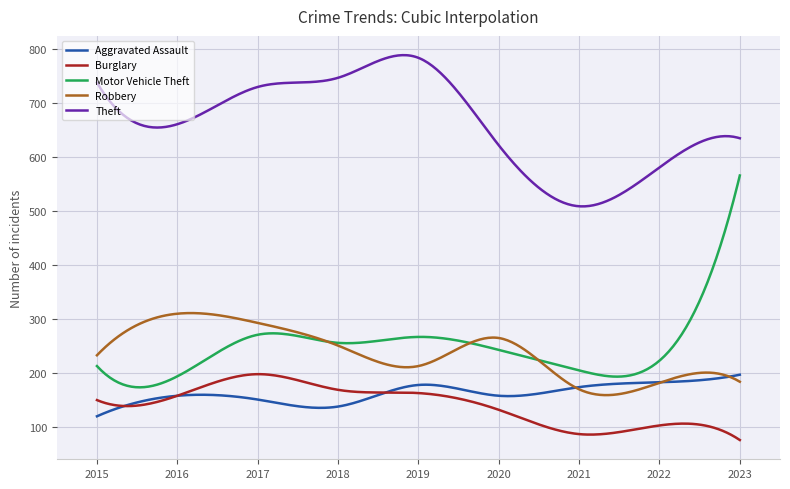

How many lines are shown in the chart?

5